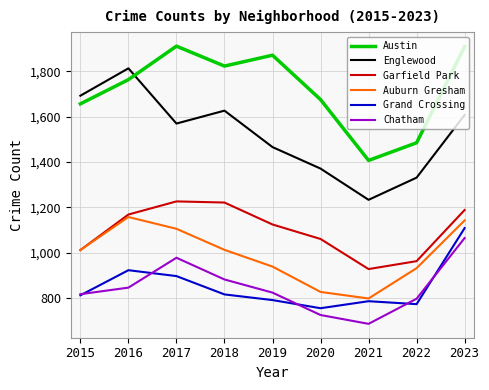

Is the value of Englewood at 2022 greater than the value of Auburn Gresham at 2020?

Yes